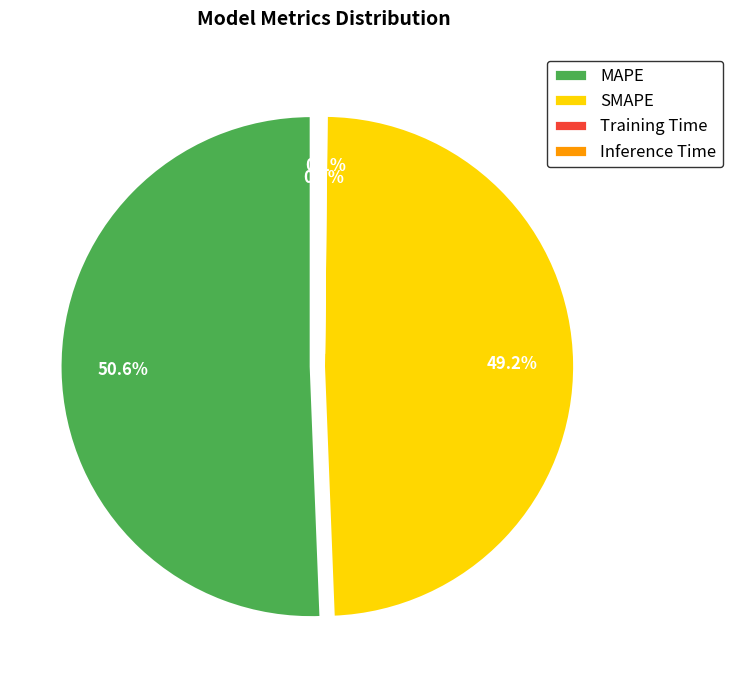

What is the smallest slice in the pie chart?

Training Time